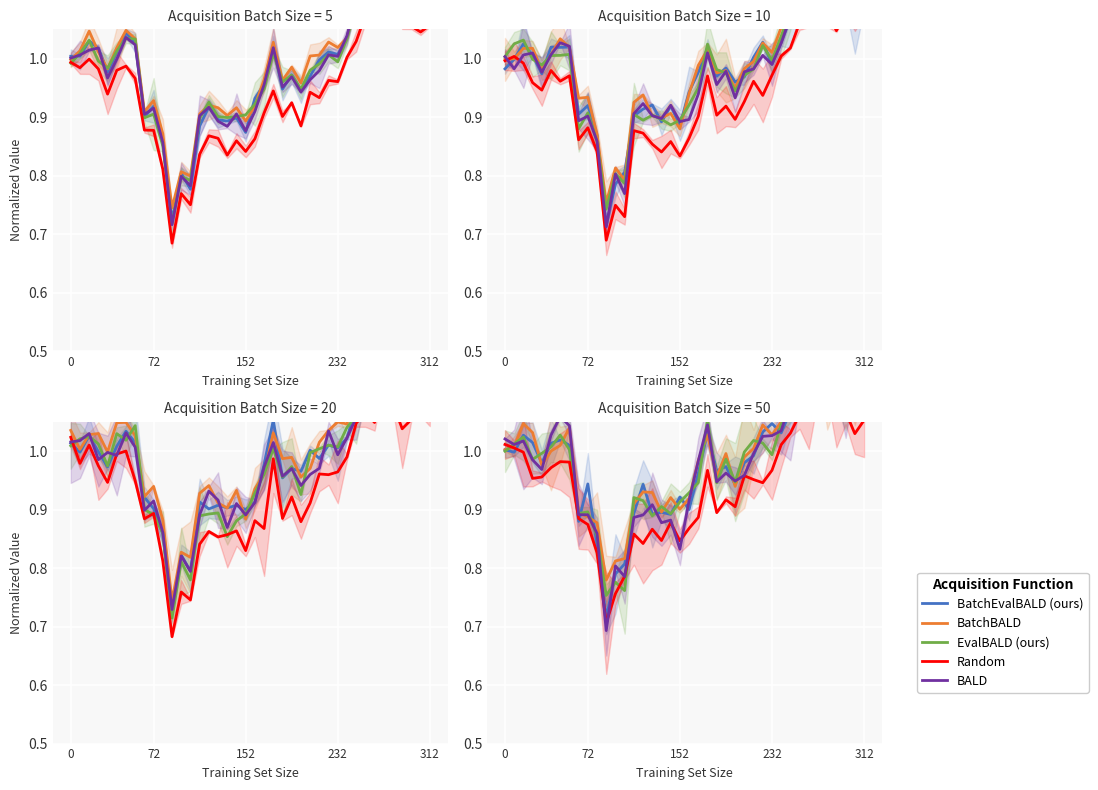

Is this an area chart (filled region under the line)?

No